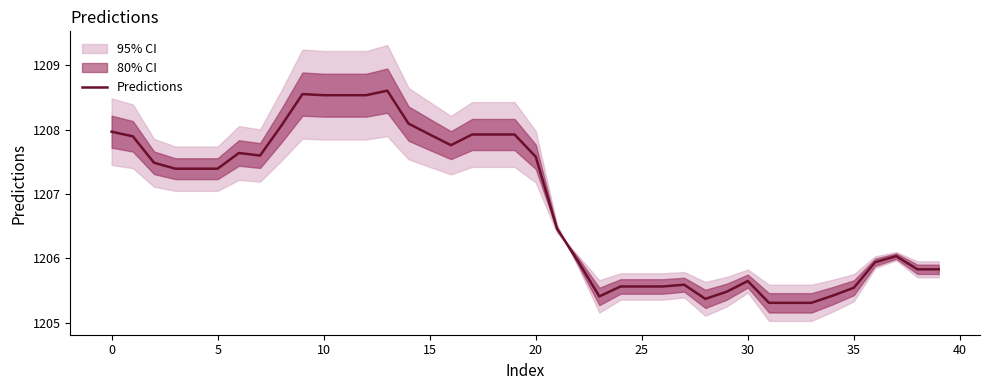

What is the sum of the values at 11 and 15?

2416.5